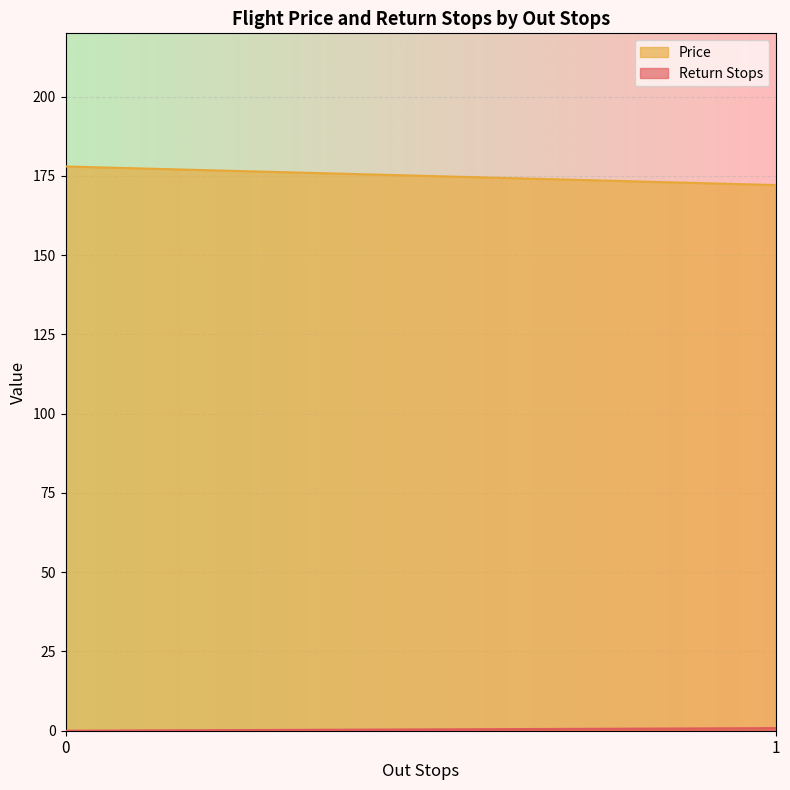

What is the difference between the maximum and minimum values in the Price series?

5.9